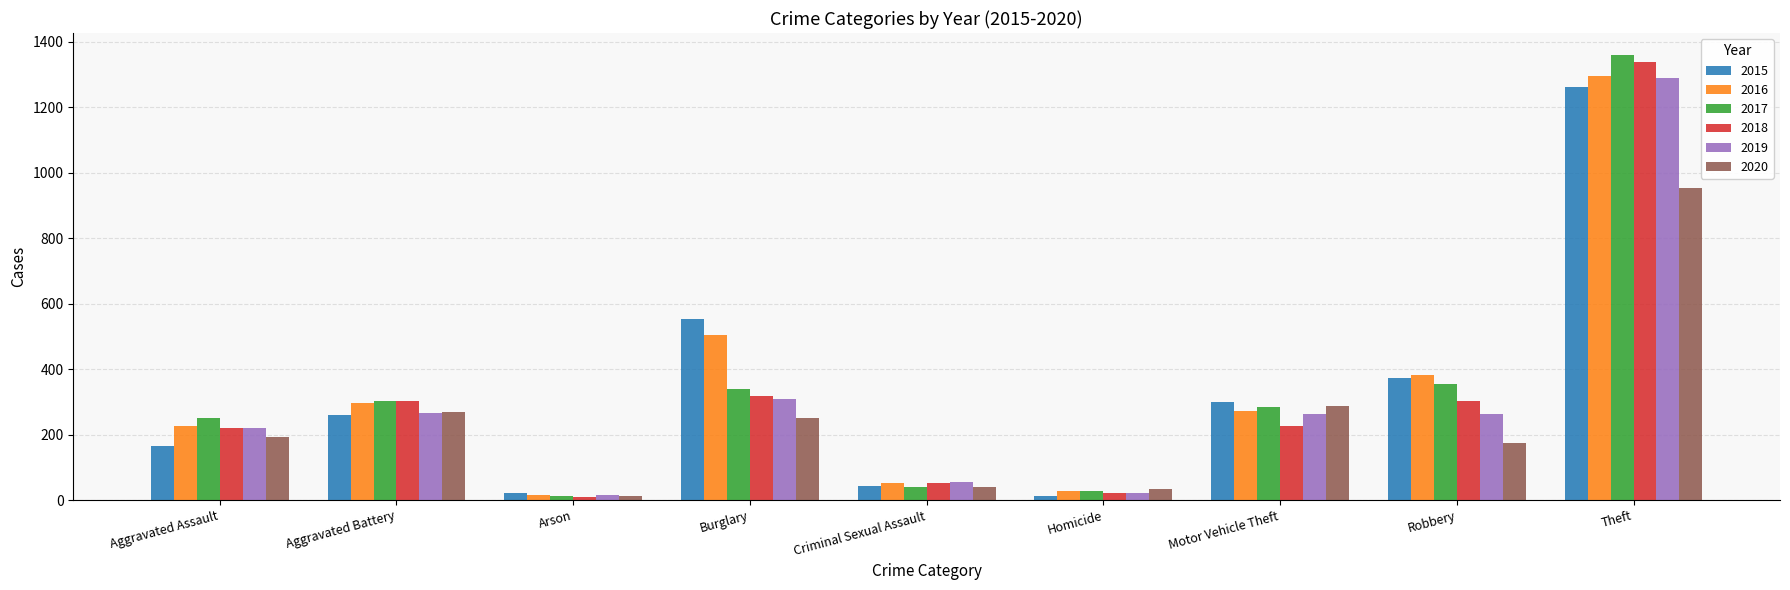

Is it true that 2016 equals 380 at Motor Vehicle Theft?

False